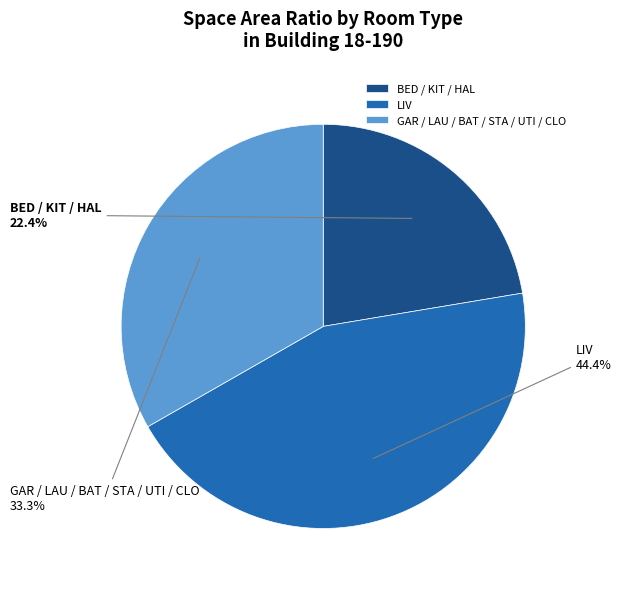

Combined, do LIV and GAR / LAU / BAT / STA / UTI / CLO account for over 50%?

Yes